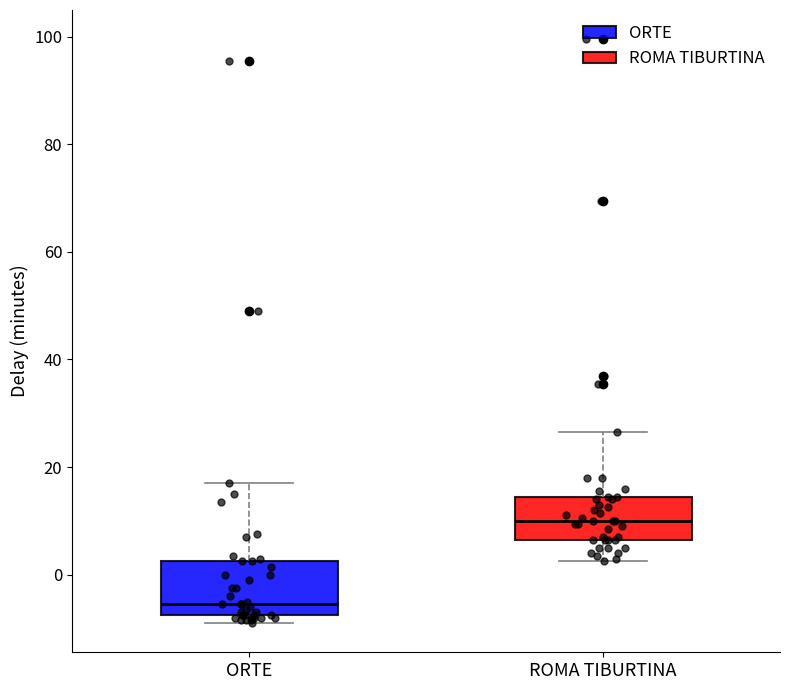

Reading left to right, transcribe this box plot: for each box, give where its median line is, the range the box spans, and where its two whiskers end, as read against the y-axis. The values are not printed on the chart, so give them approximately, as read against the axis.

ORTE: median -6, box -8 to 2, whiskers -8 (just below the box's lower edge) to 18
ROMA TIBURTINA: median 10, box 6 to 14, whiskers 2 to 26